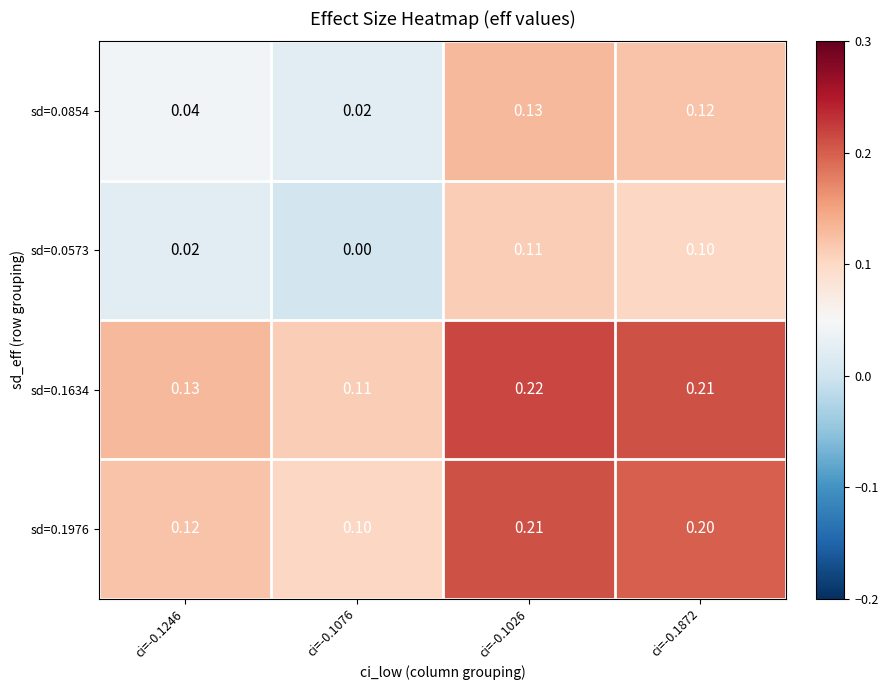

Is the value of sd=0.0854 at ci=-0.1076 greater than the value of sd=0.1634 at ci=-0.1026?

No